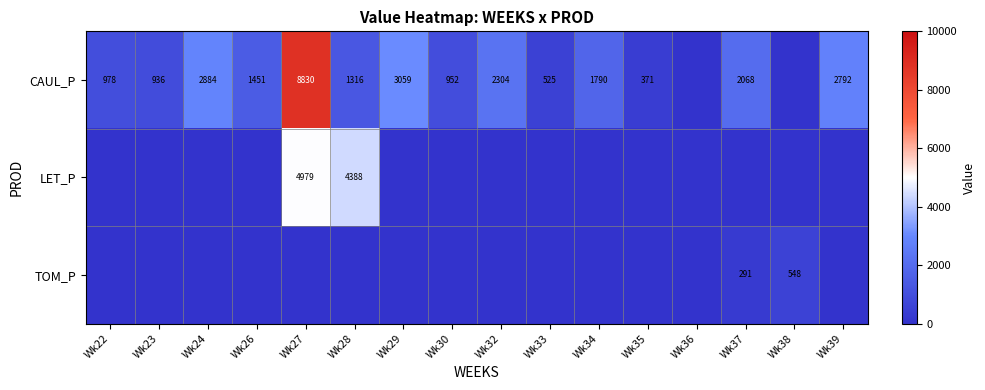

The TOM_P series shows 291 at Wk37. True or false?

True